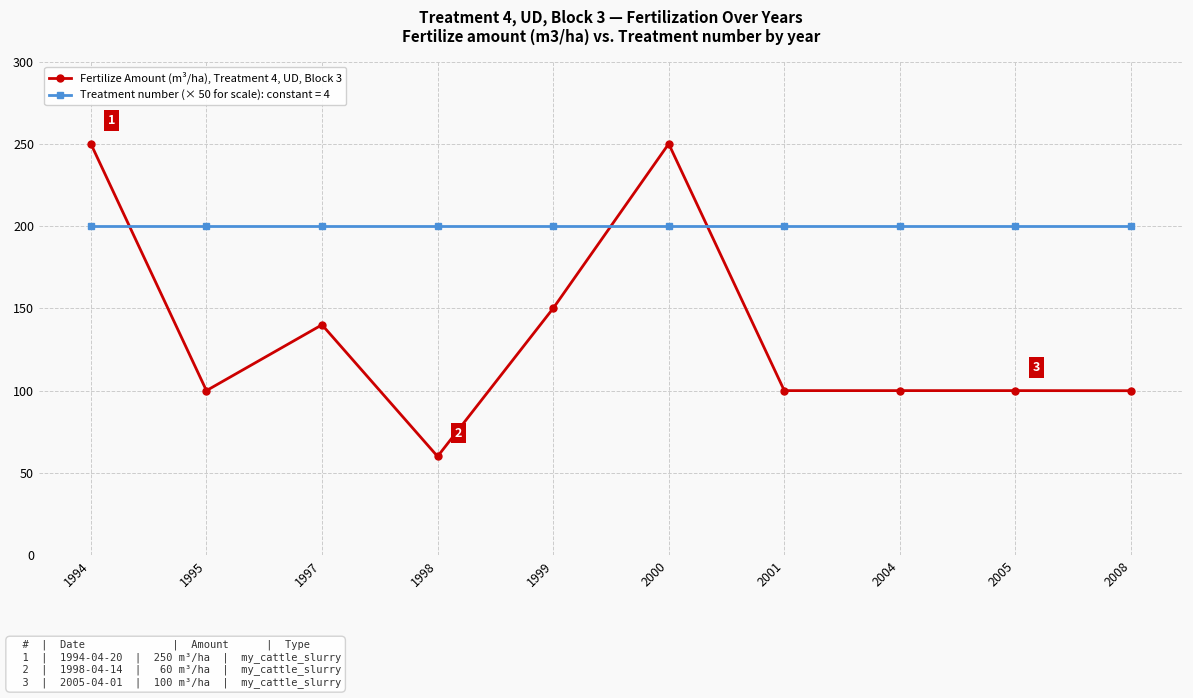

The value of Fertilize Amount (m³/ha), Treatment 4, UD, Block 3 at 1998 is 16.1. True or false?

False